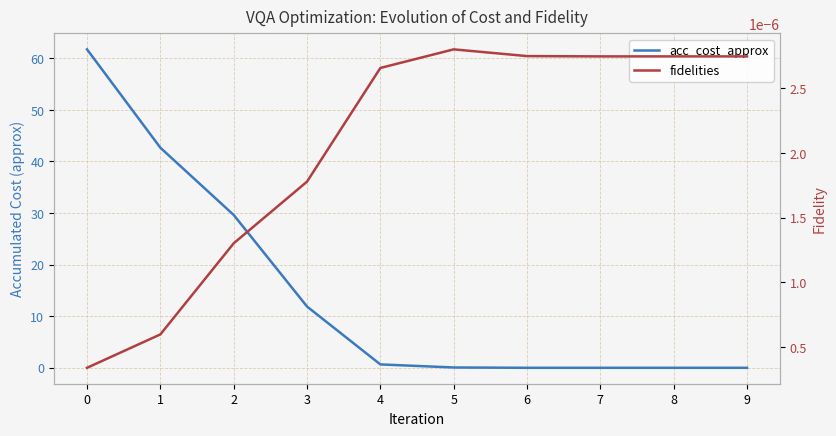

True or false: fidelities has more than 0 points higher than both neighbors.

True